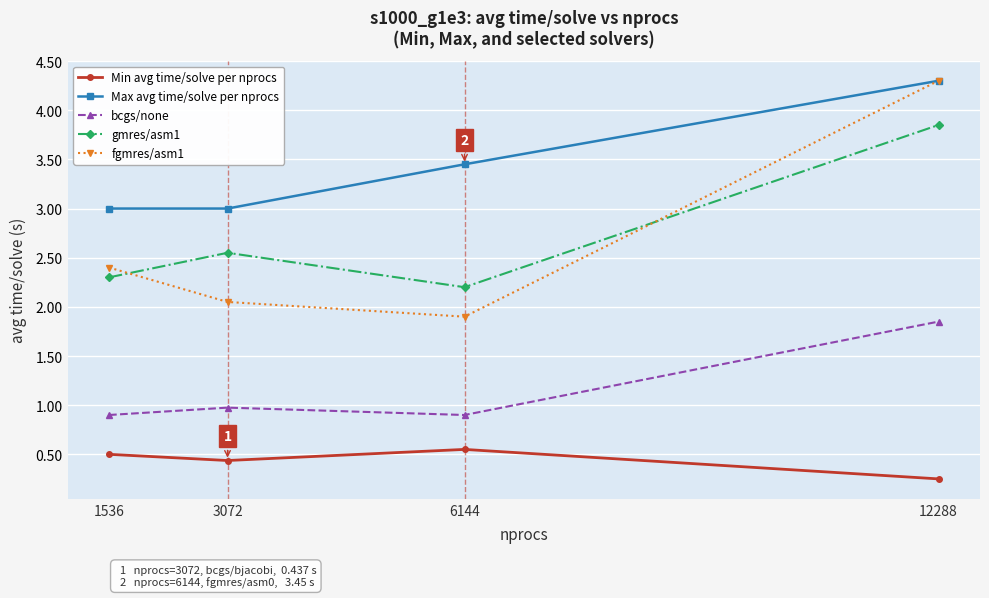

How many lines are shown in the chart?

5